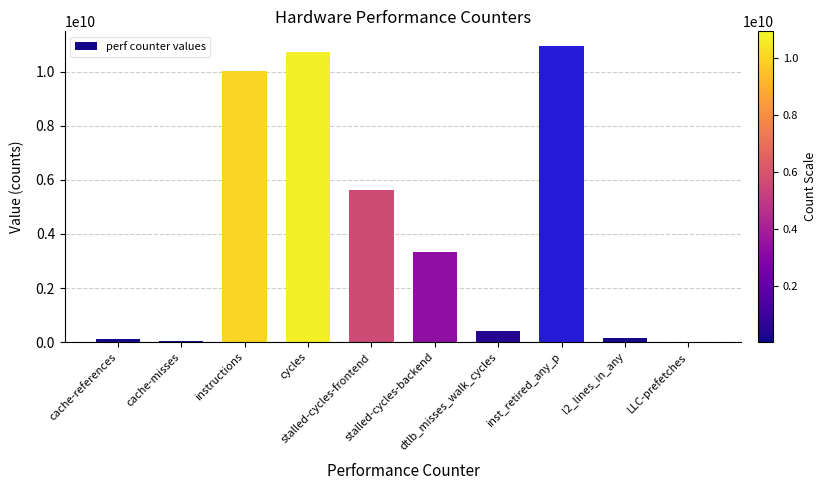

Approximately how many times larger is the value at stalled-cycles-backend compared to stalled-cycles-frontend?

0.6